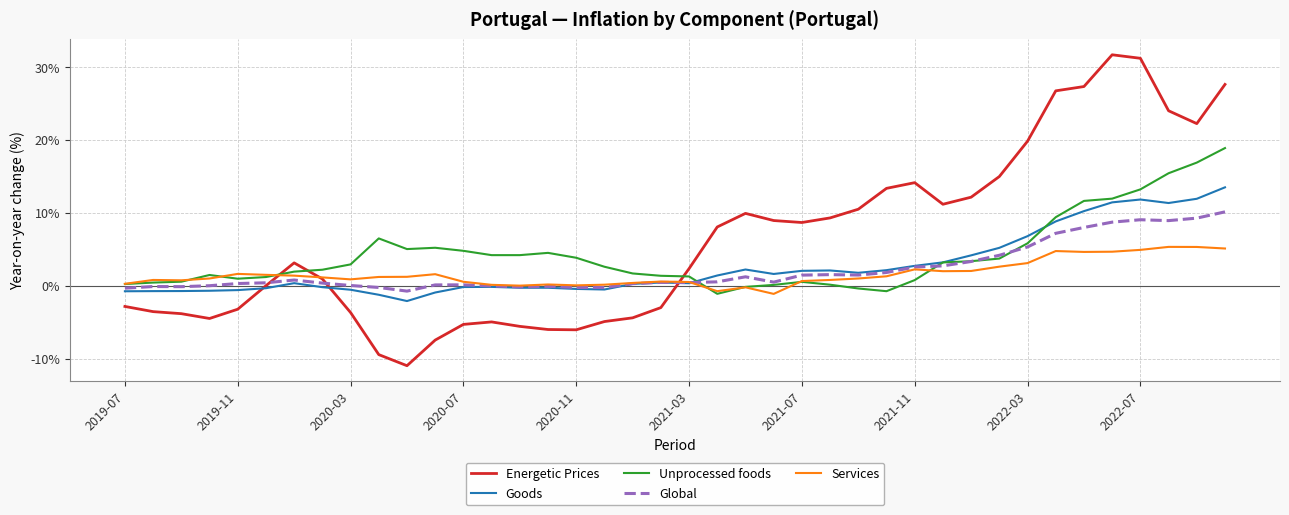

Which series has the largest range (max minus min)?

Energetic Prices